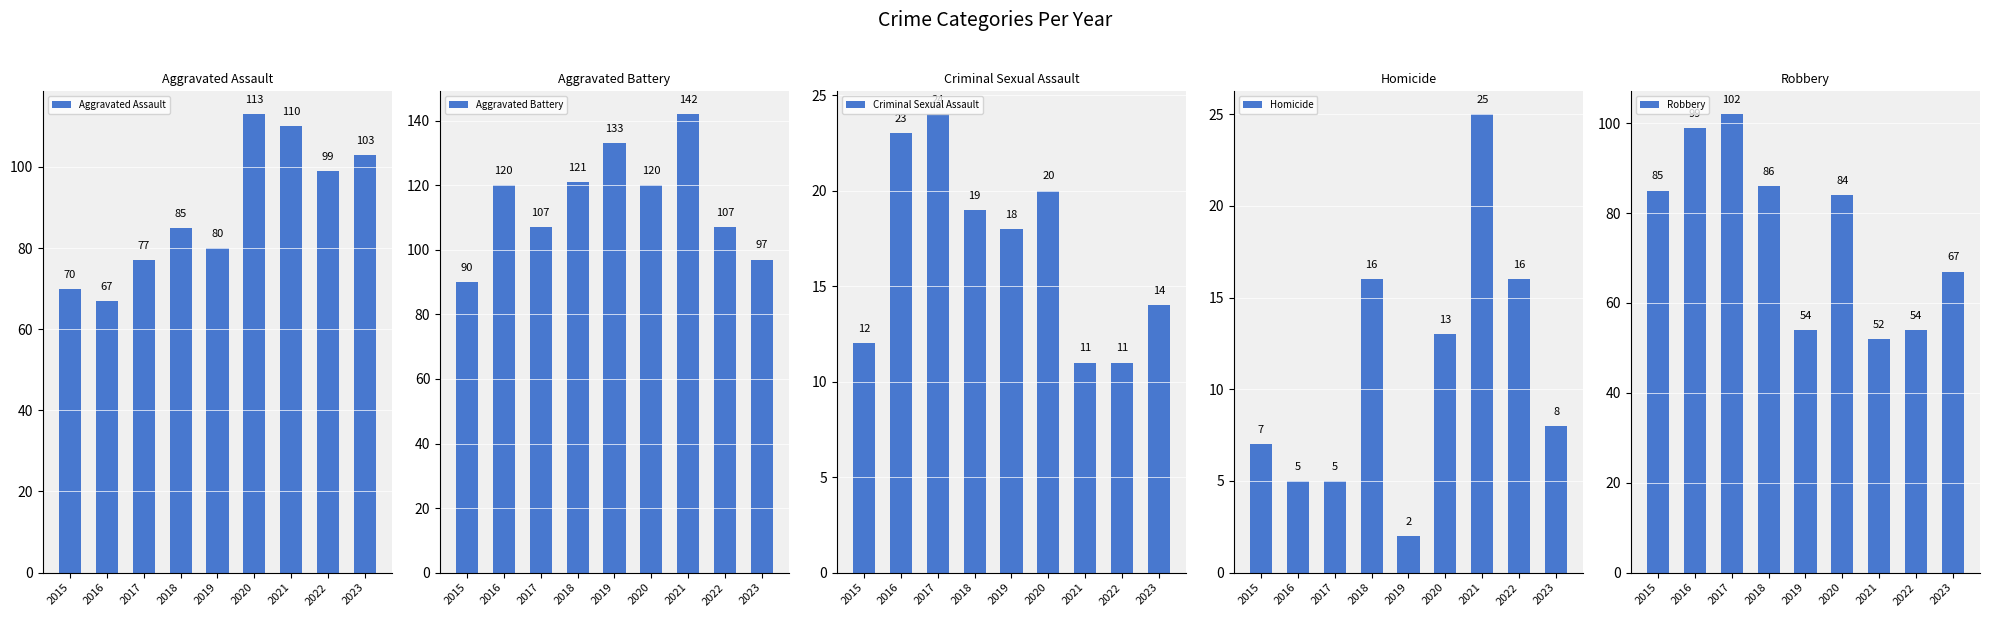

The value of Aggravated Assault at 2015 is 70. True or false?

True